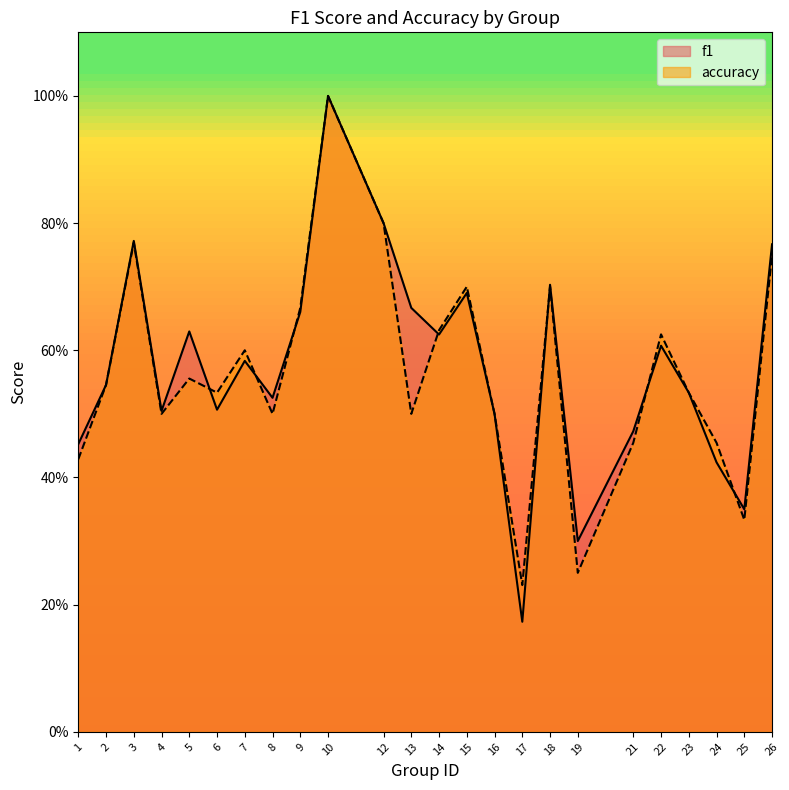

What is the value of the accuracy point at the 13th from the left?

0.6